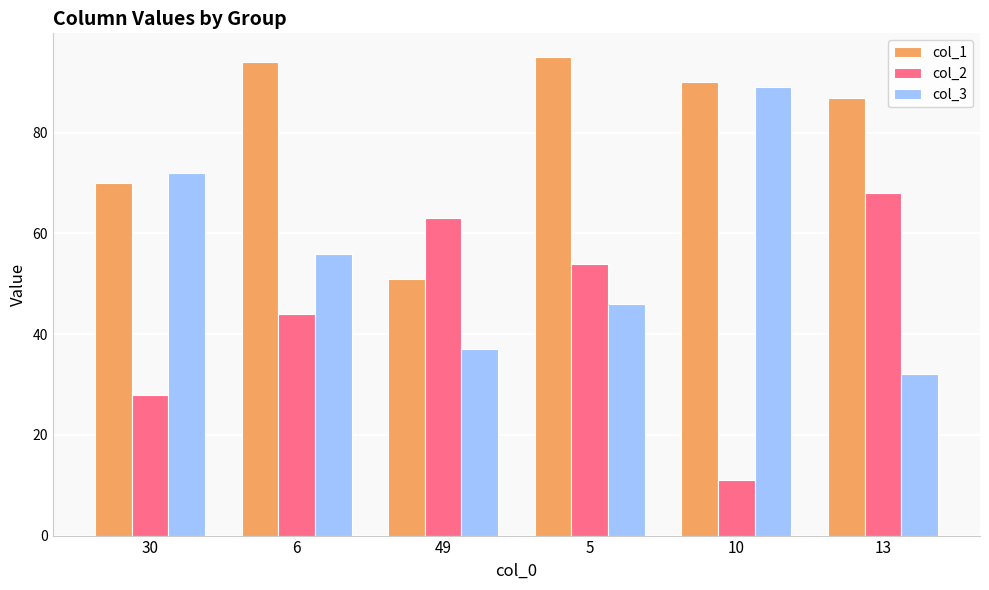

Is the value of col_1 at 49 greater than the value of col_2 at 5?

No